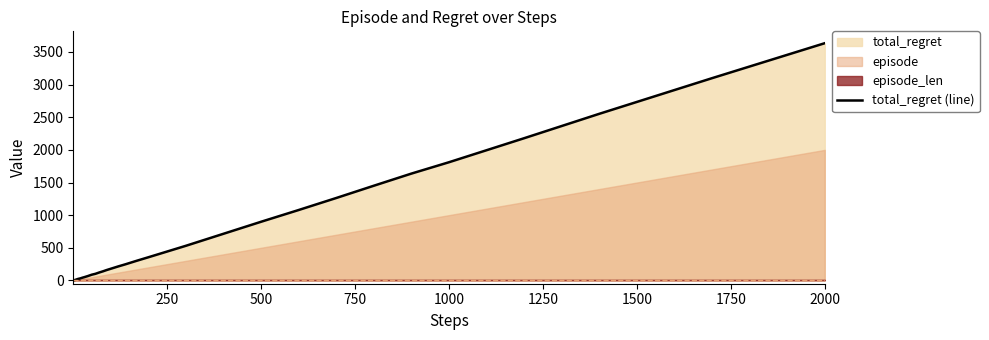

What is the average value?

588